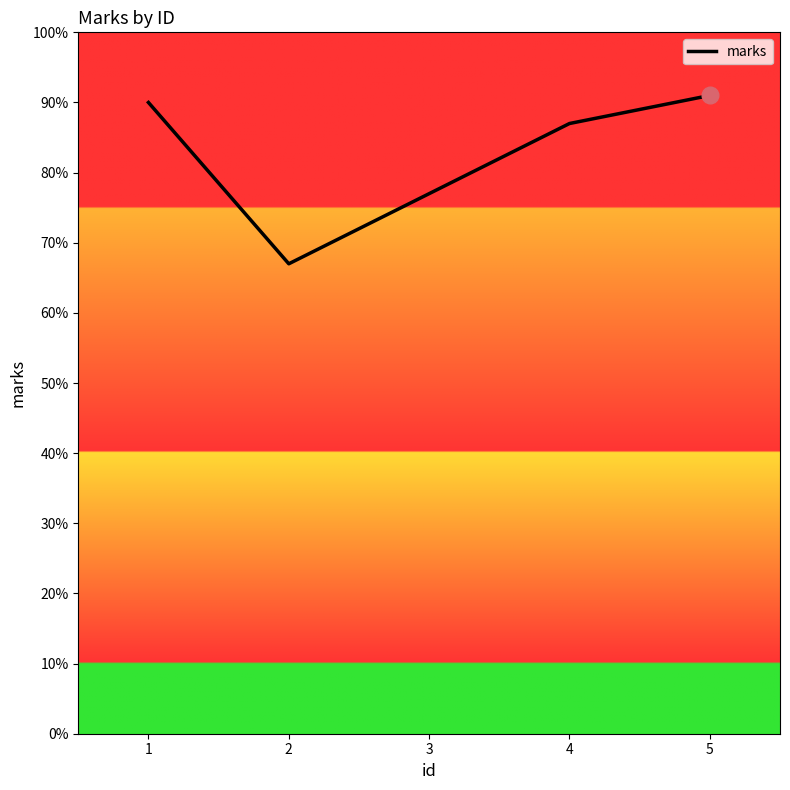

Reading left to right, extract all data points from this chart.

90	67	77	87	91